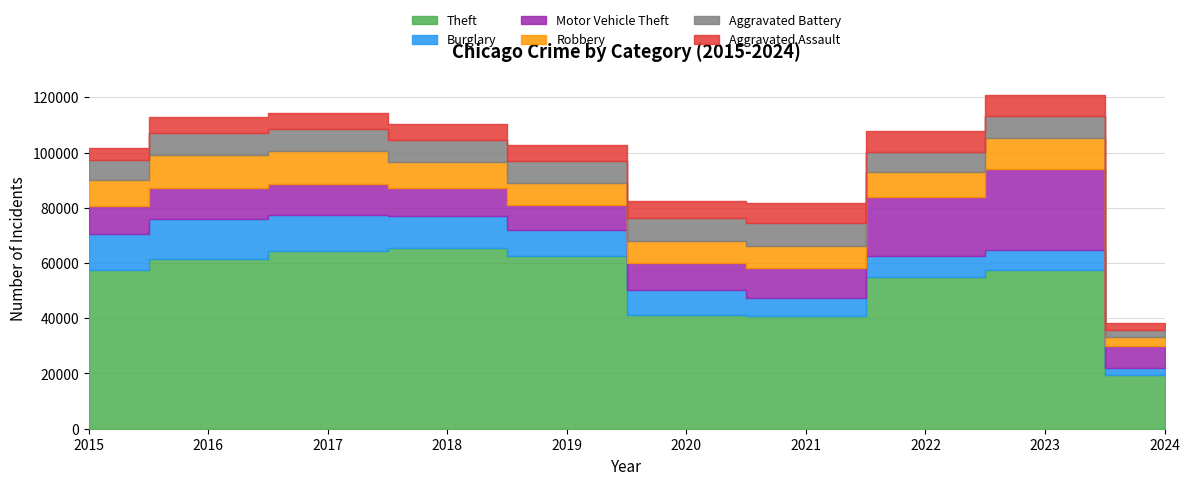

Between 2016 and 2021, which series saw the biggest shift?

Theft